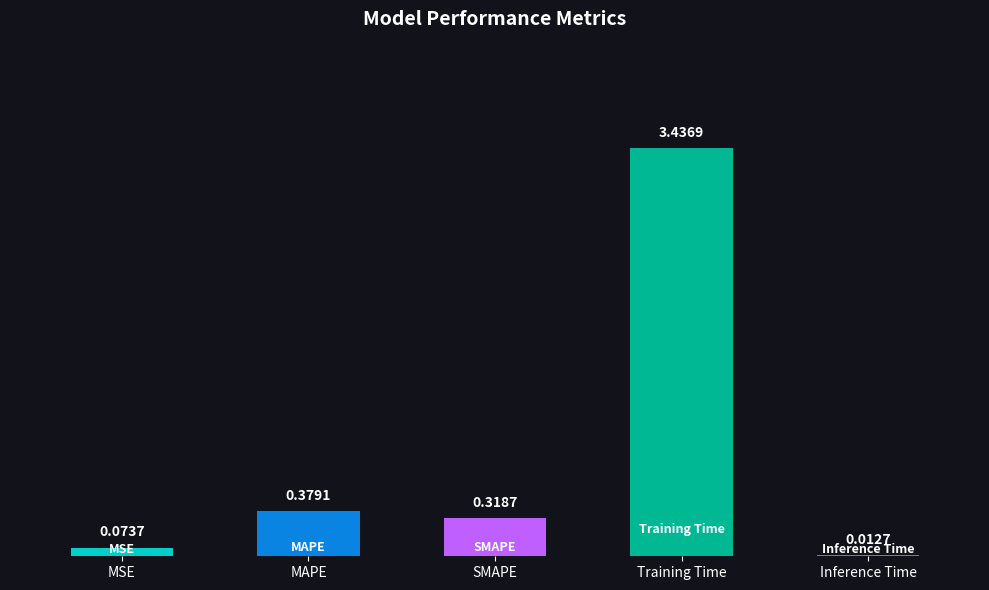

What is the sum of all values?

4.2